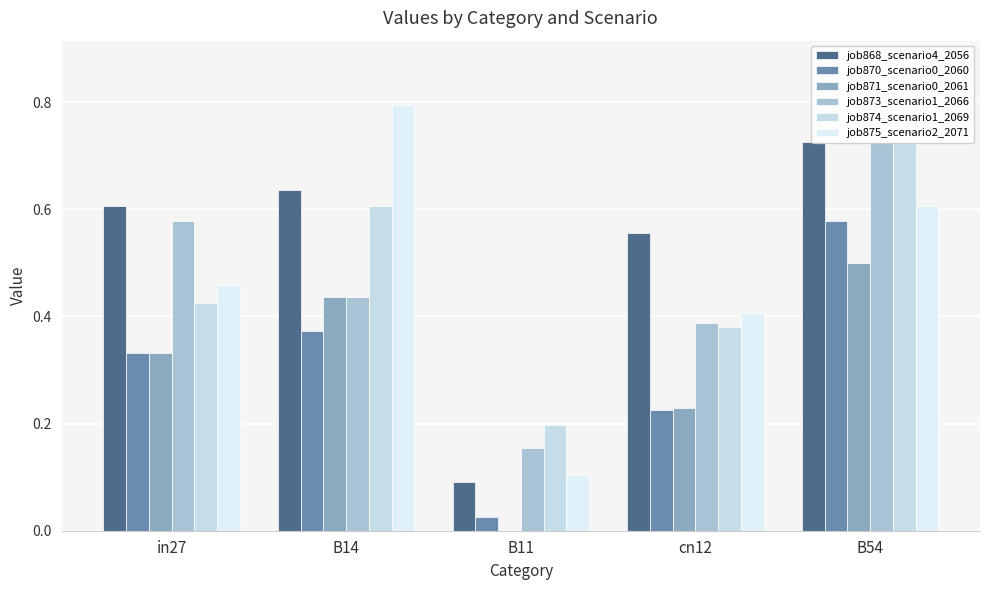

Is it true that job873_scenario1_2066 equals 0.2 at B11?

False